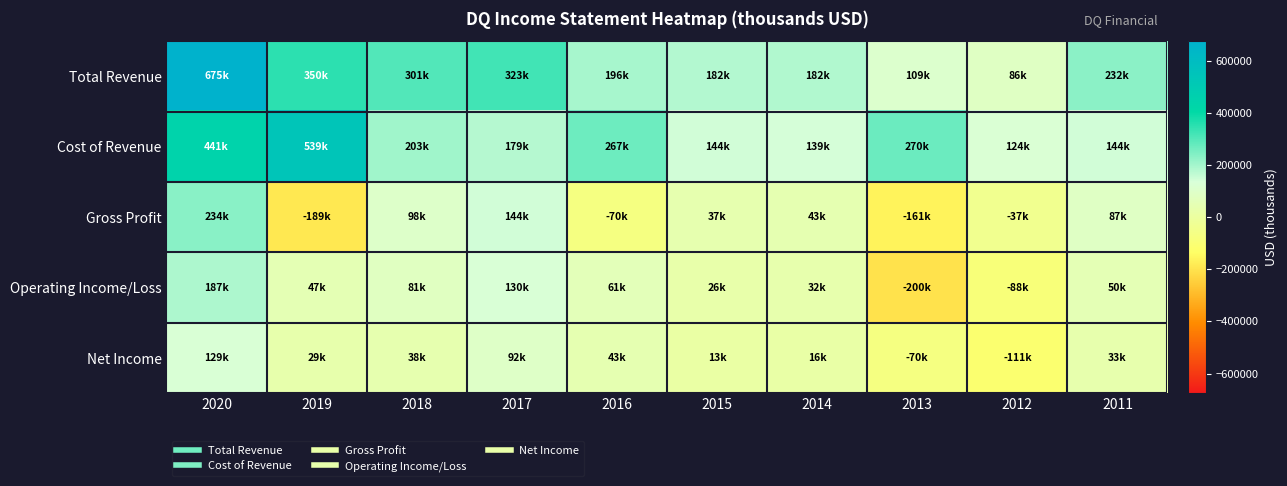

How many categories are shown in the chart?

10